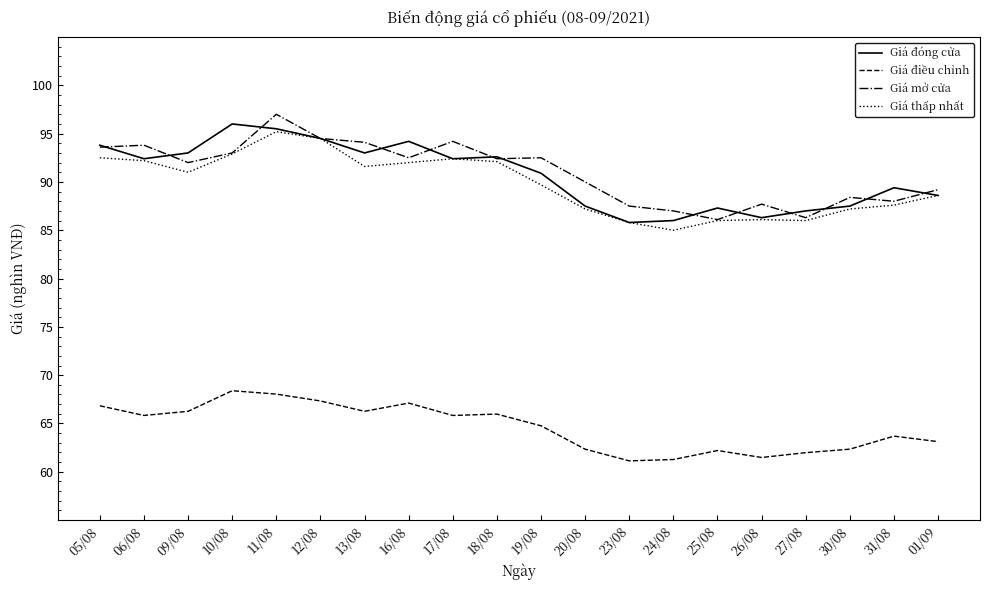

What is the average value of the Giá đóng cửa series?

90.7